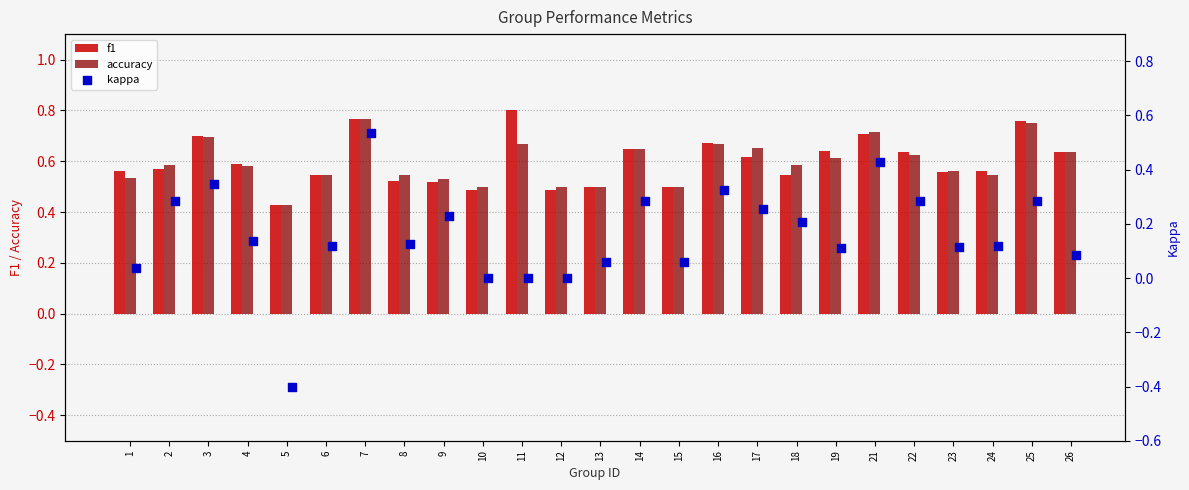

Count the accuracy values in the range 0 to 1.

25